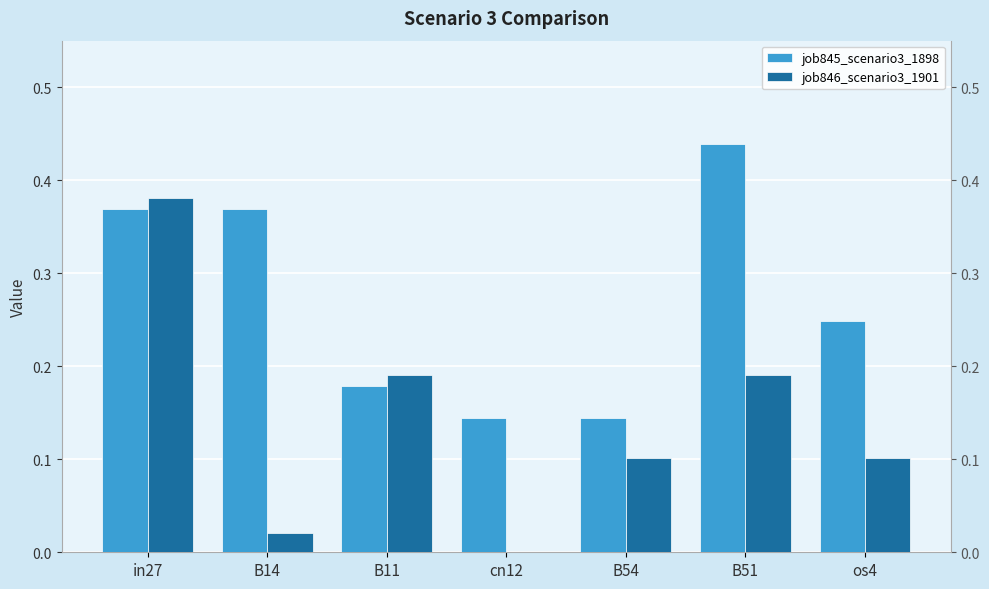

Reading right to left, transcribe all the data shown in this chart.

job845_scenario3_1898: 0.2	0.4	0.1	0.1	0.2	0.4	0.4
job846_scenario3_1901: 0.1	0.2	0.1	0.0	0.2	0.0	0.4